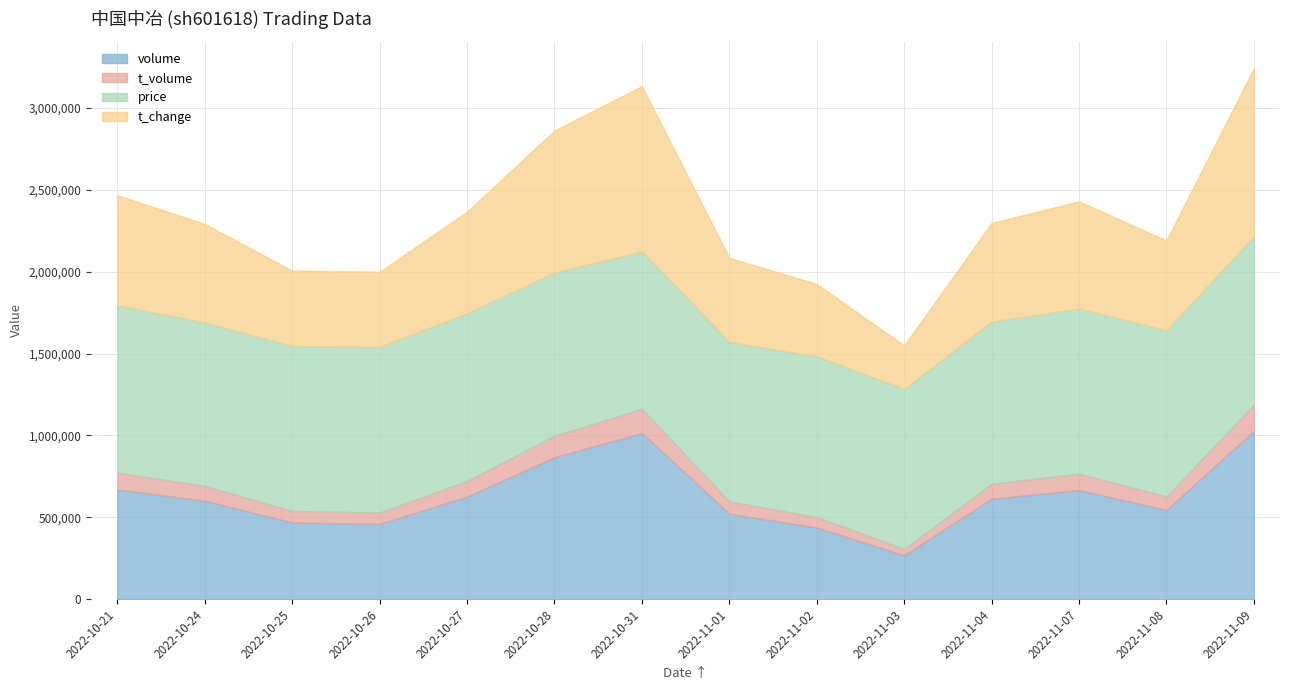

What are all the series names shown in the legend?

volume, t_volume, price, t_change